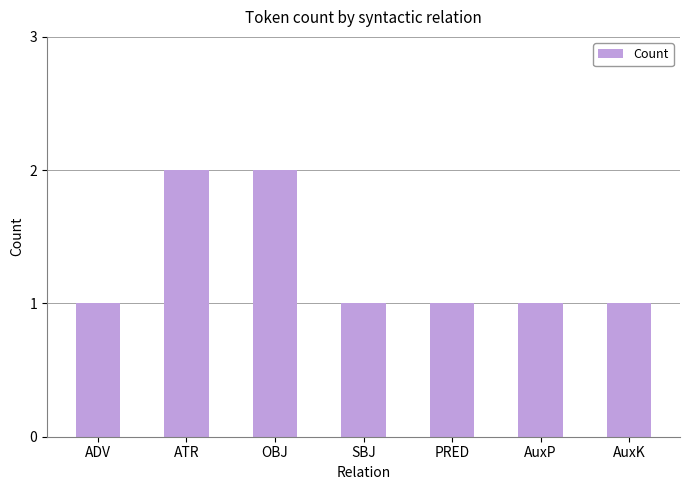

Approximately how many times larger is the value at ATR compared to ADV?

2.0